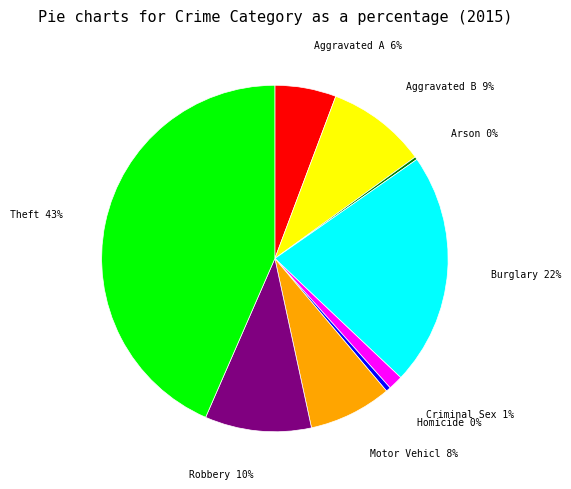

Does any single category account for the majority?

No